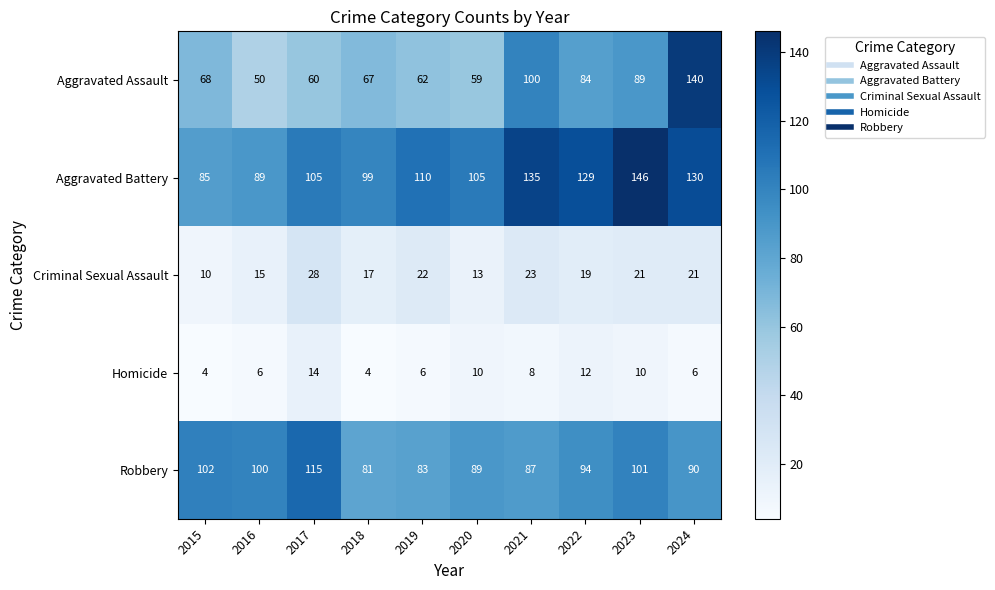

What value does the Robbery series have at 2015, to the nearest 5?

100